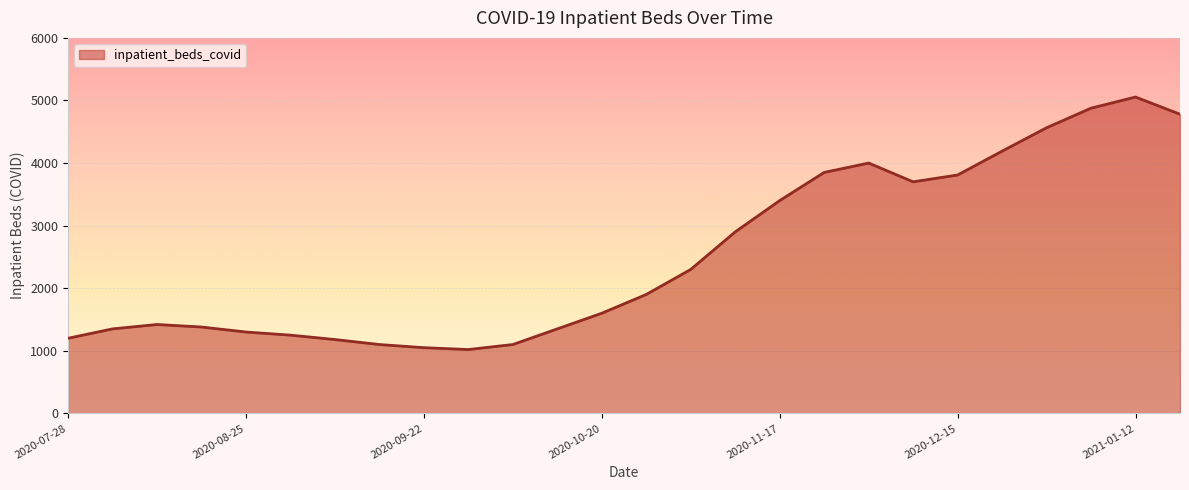

What is the greatest value displayed?

5055